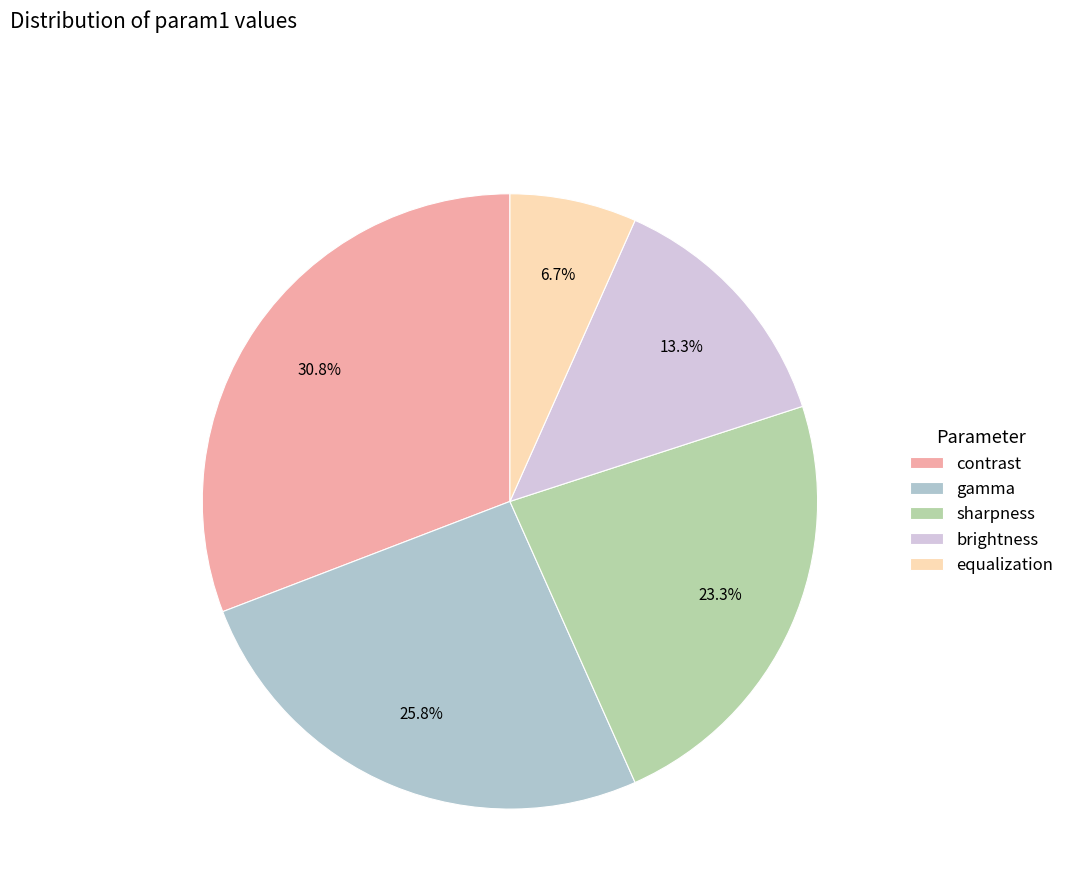

What portion of the pie excludes sharpness?

76.7%